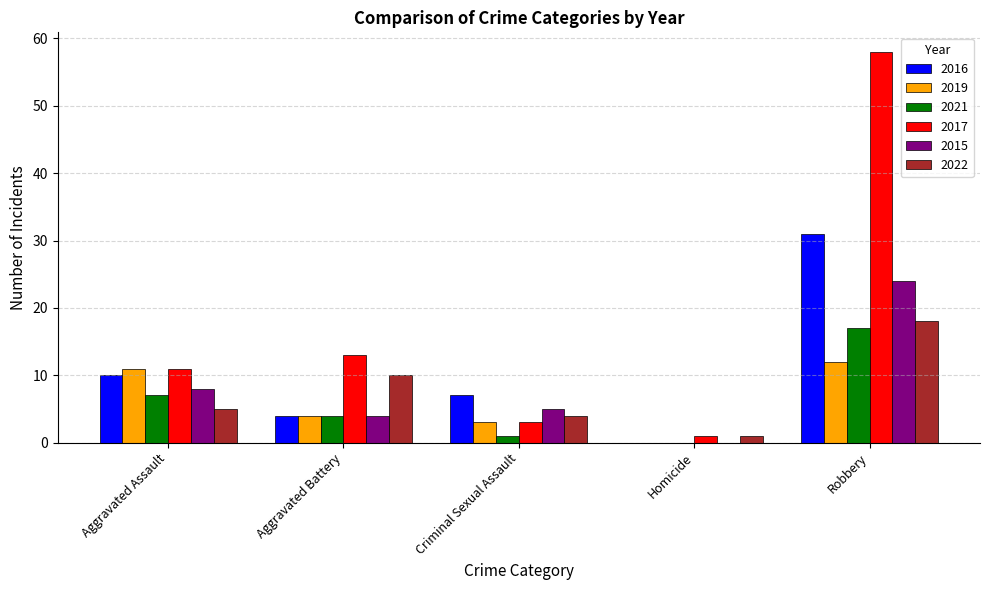

How many positive values does the 2019 series have?

4